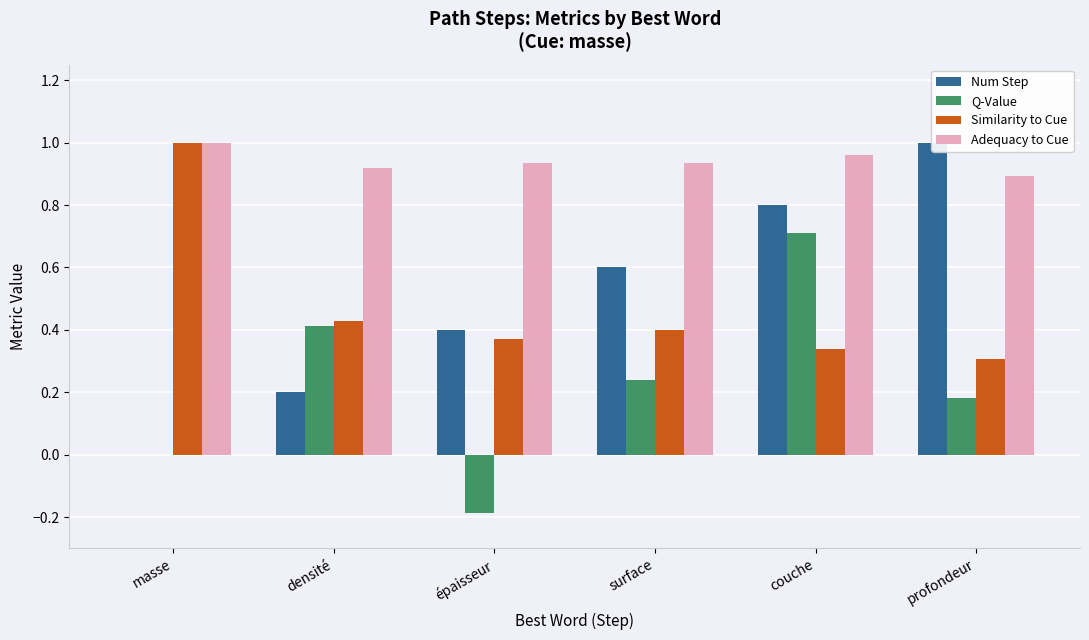

Are the bars horizontal?

No